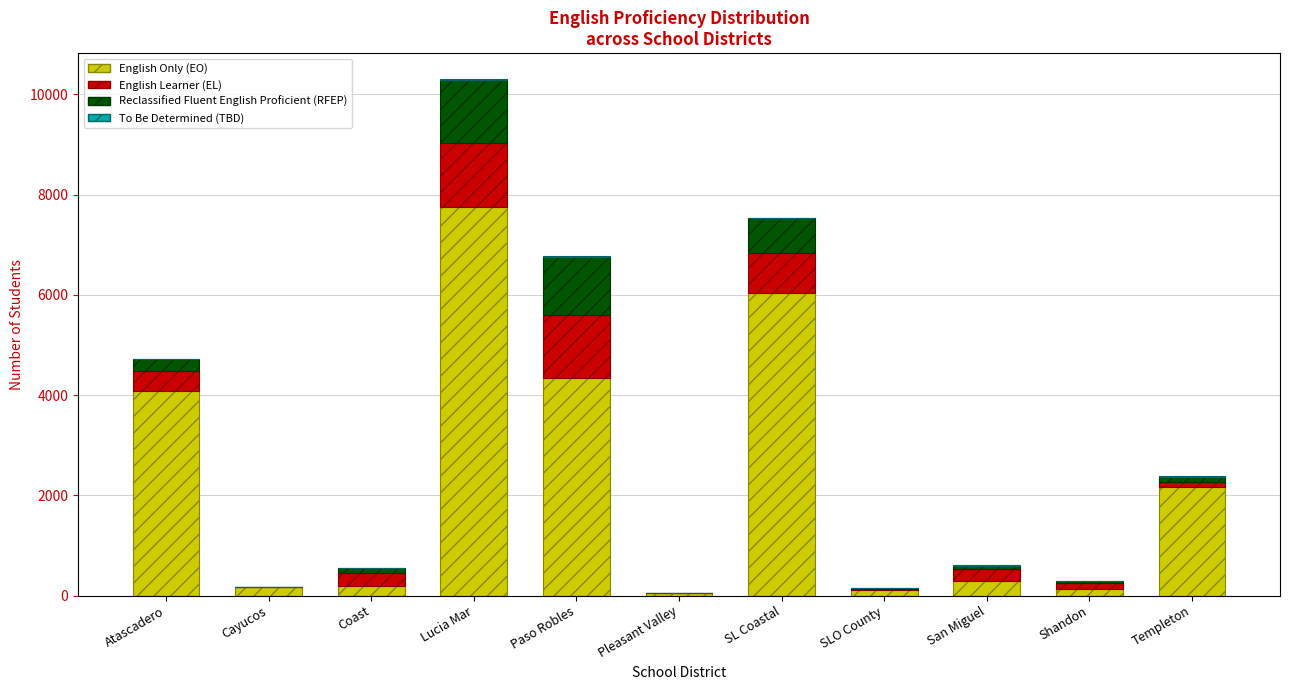

The value of English Only (EO) at Atascadero is 1524. True or false?

False